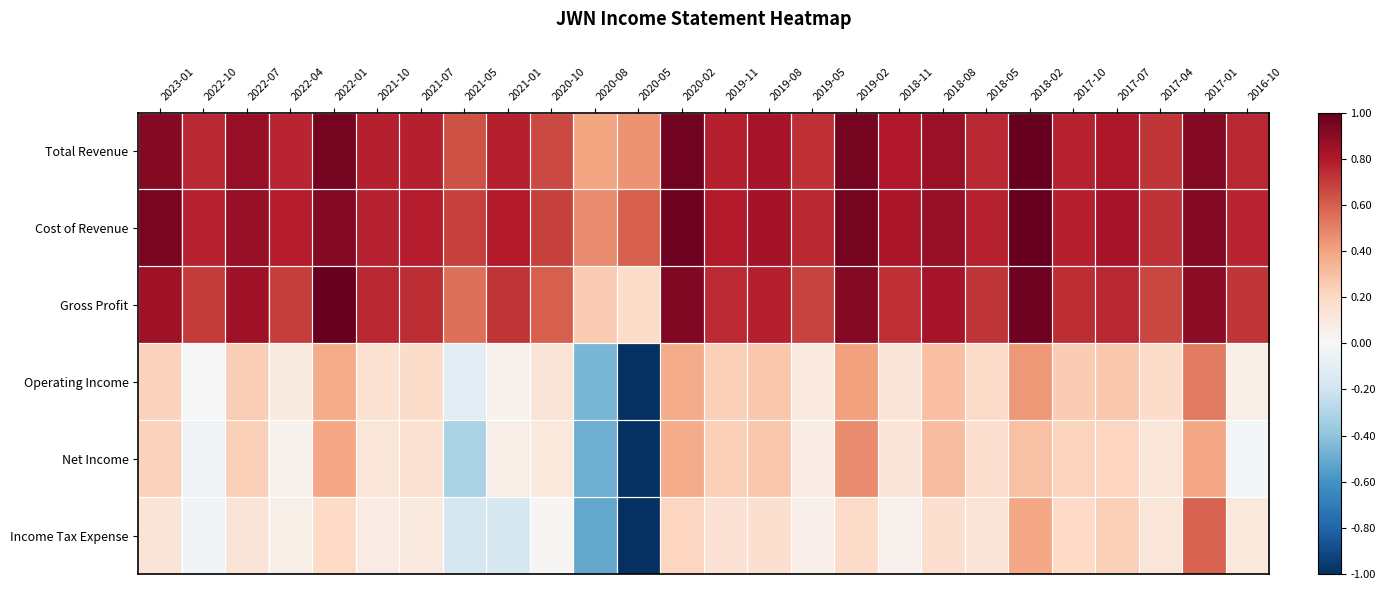

Reading left to right, list all the values displayed in this chart.

Total Revenue: 2023-01=0.9	2022-10=0.8	2022-07=0.9	2022-04=0.8	2022-01=1.0	2021-10=0.8	2021-07=0.8	2021-05=0.6	2021-01=0.8	2020-10=0.7	2020-08=0.4	2020-05=0.5	2020-02=1.0	2019-11=0.8	2019-08=0.8	2019-05=0.7	2019-02=1.0	2018-11=0.8	2018-08=0.9	2018-05=0.8	2018-02=1.0	2017-10=0.8	2017-07=0.8	2017-04=0.7	2017-01=0.9	2016-10=0.8
Cost of Revenue: 2023-01=0.9	2022-10=0.8	2022-07=0.9	2022-04=0.8	2022-01=0.9	2021-10=0.8	2021-07=0.8	2021-05=0.7	2021-01=0.8	2020-10=0.7	2020-08=0.5	2020-05=0.6	2020-02=1.0	2019-11=0.8	2019-08=0.8	2019-05=0.8	2019-02=1.0	2018-11=0.8	2018-08=0.9	2018-05=0.8	2018-02=1.0	2017-10=0.8	2017-07=0.8	2017-04=0.7	2017-01=0.9	2016-10=0.8
Gross Profit: 2023-01=0.8	2022-10=0.7	2022-07=0.8	2022-04=0.7	2022-01=1.0	2021-10=0.8	2021-07=0.7	2021-05=0.6	2021-01=0.7	2020-10=0.6	2020-08=0.3	2020-05=0.2	2020-02=0.9	2019-11=0.7	2019-08=0.8	2019-05=0.7	2019-02=0.9	2018-11=0.7	2018-08=0.8	2018-05=0.7	2018-02=1.0	2017-10=0.7	2017-07=0.8	2017-04=0.7	2017-01=0.9	2016-10=0.7
Operating Income: 2023-01=0.2	2022-10=0.0	2022-07=0.2	2022-04=0.1	2022-01=0.4	2021-10=0.2	2021-07=0.2	2021-05=-0.1	2021-01=0.0	2020-10=0.1	2020-08=-0.5	2020-05=-1.0	2020-02=0.4	2019-11=0.2	2019-08=0.3	2019-05=0.1	2019-02=0.4	2018-11=0.1	2018-08=0.3	2018-05=0.2	2018-02=0.4	2017-10=0.3	2017-07=0.3	2017-04=0.2	2017-01=0.5	2016-10=0.1
Net Income: 2023-01=0.2	2022-10=-0.0	2022-07=0.2	2022-04=0.0	2022-01=0.4	2021-10=0.1	2021-07=0.2	2021-05=-0.3	2021-01=0.1	2020-10=0.1	2020-08=-0.5	2020-05=-1.0	2020-02=0.4	2019-11=0.2	2019-08=0.3	2019-05=0.1	2019-02=0.5	2018-11=0.1	2018-08=0.3	2018-05=0.2	2018-02=0.3	2017-10=0.2	2017-07=0.2	2017-04=0.1	2017-01=0.4	2016-10=-0.0
Income Tax Expense: 2023-01=0.1	2022-10=-0.0	2022-07=0.1	2022-04=0.1	2022-01=0.2	2021-10=0.1	2021-07=0.1	2021-05=-0.2	2021-01=-0.2	2020-10=0.0	2020-08=-0.5	2020-05=-1.0	2020-02=0.2	2019-11=0.1	2019-08=0.2	2019-05=0.0	2019-02=0.2	2018-11=0.0	2018-08=0.2	2018-05=0.1	2018-02=0.4	2017-10=0.2	2017-07=0.2	2017-04=0.1	2017-01=0.6	2016-10=0.1